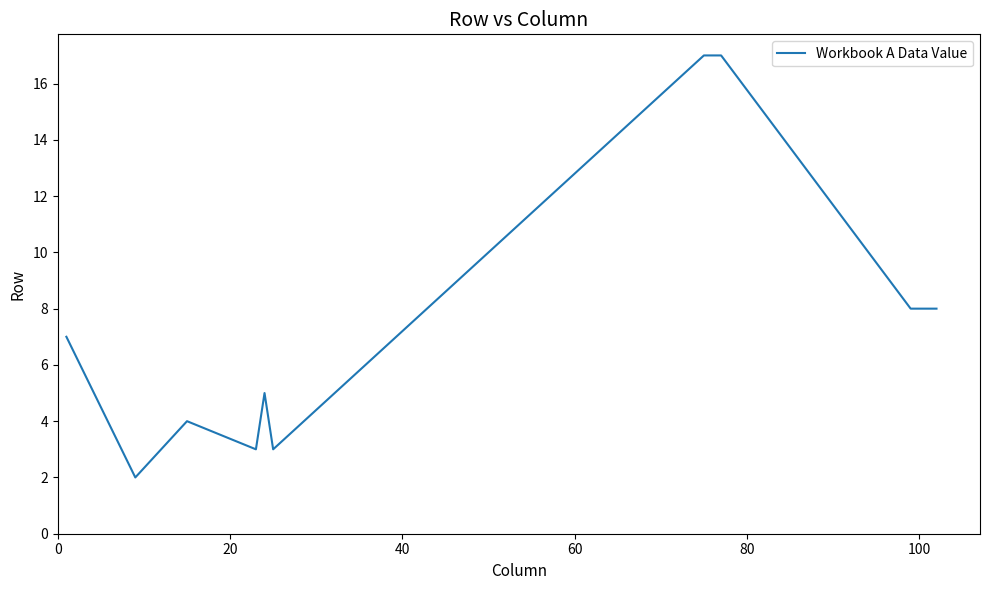

What is the maximum value shown in the chart?

17